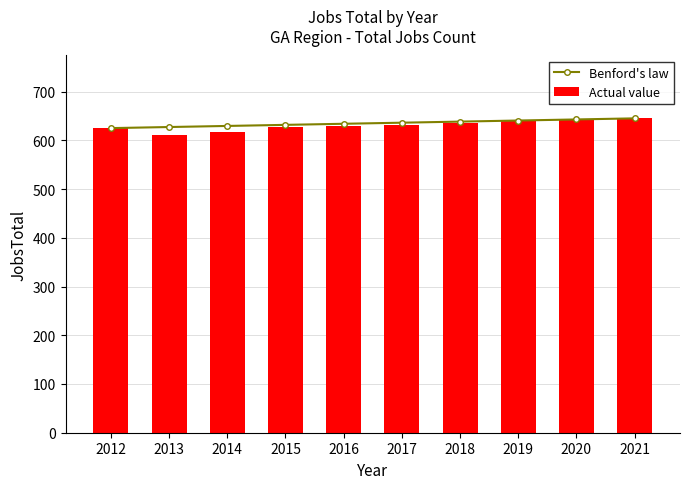

At 2012, list the series in order from smallest to largest.

Benford's law, Actual value